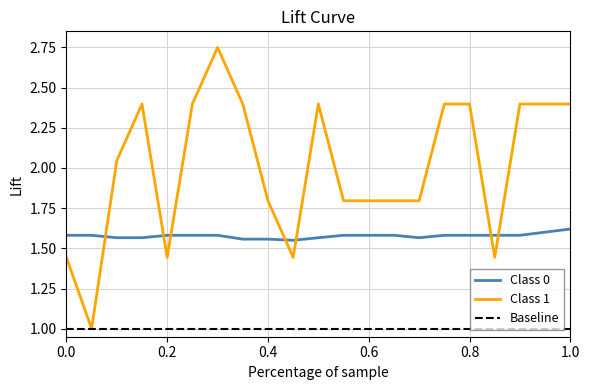

What is the minimum value shown in the chart?

1.0